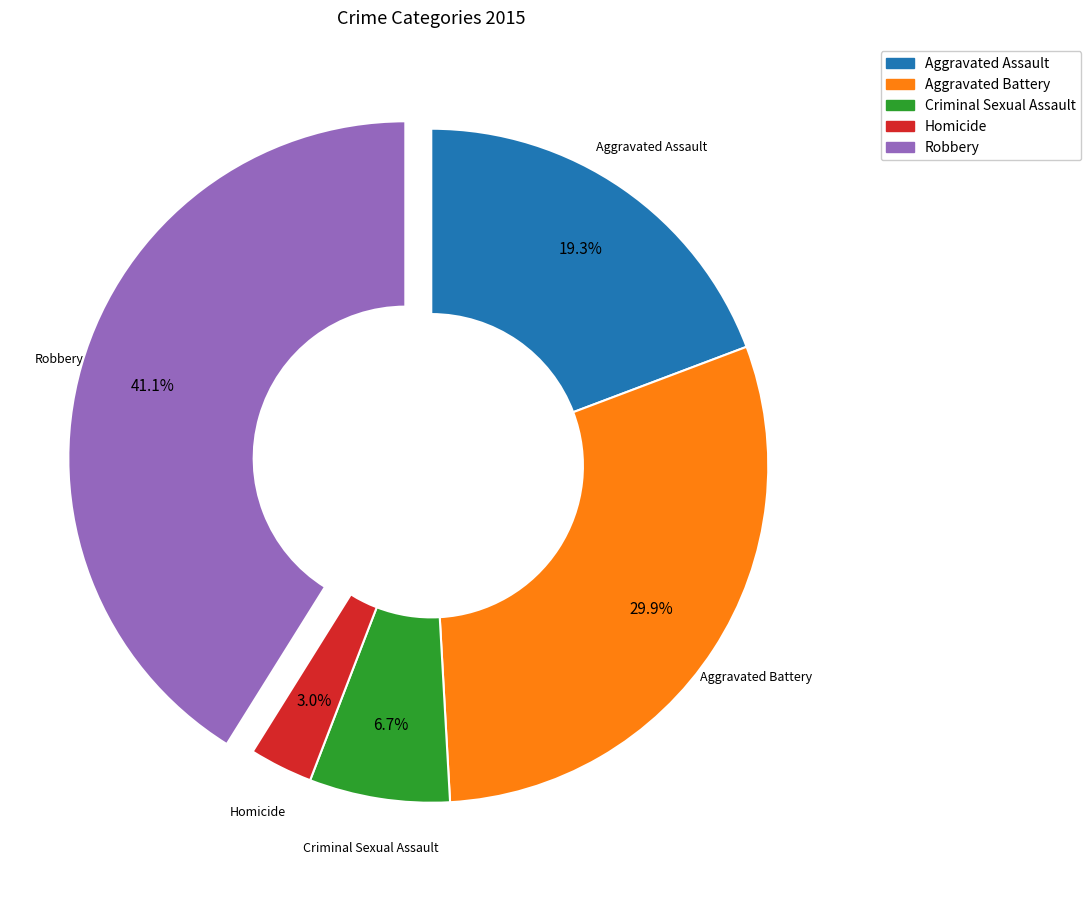

To the nearest percent, what is the difference between the Aggravated Battery and Robbery slice percentages?

11%